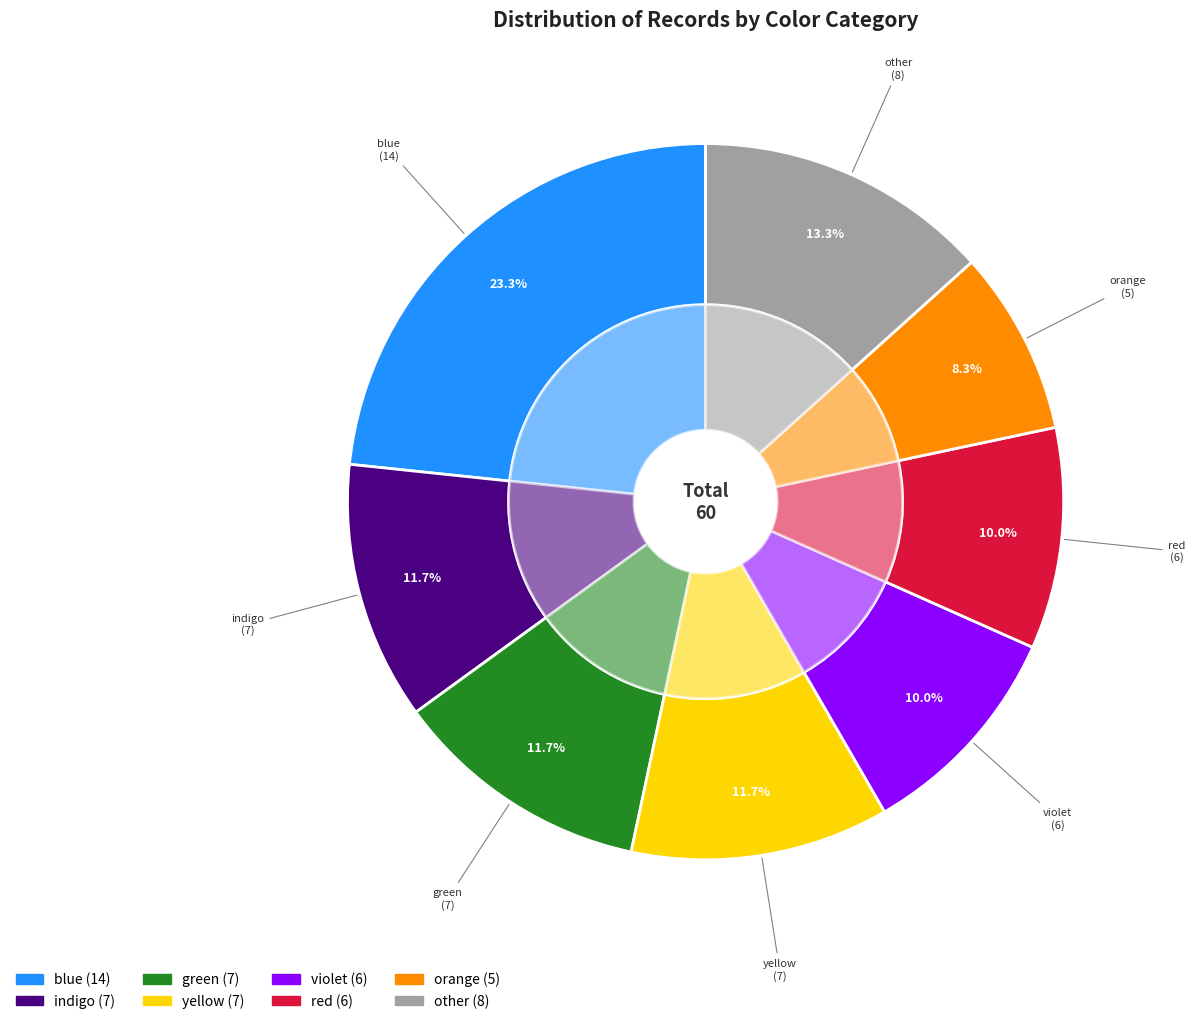

Do violet and orange together represent more than half of the pie?

No